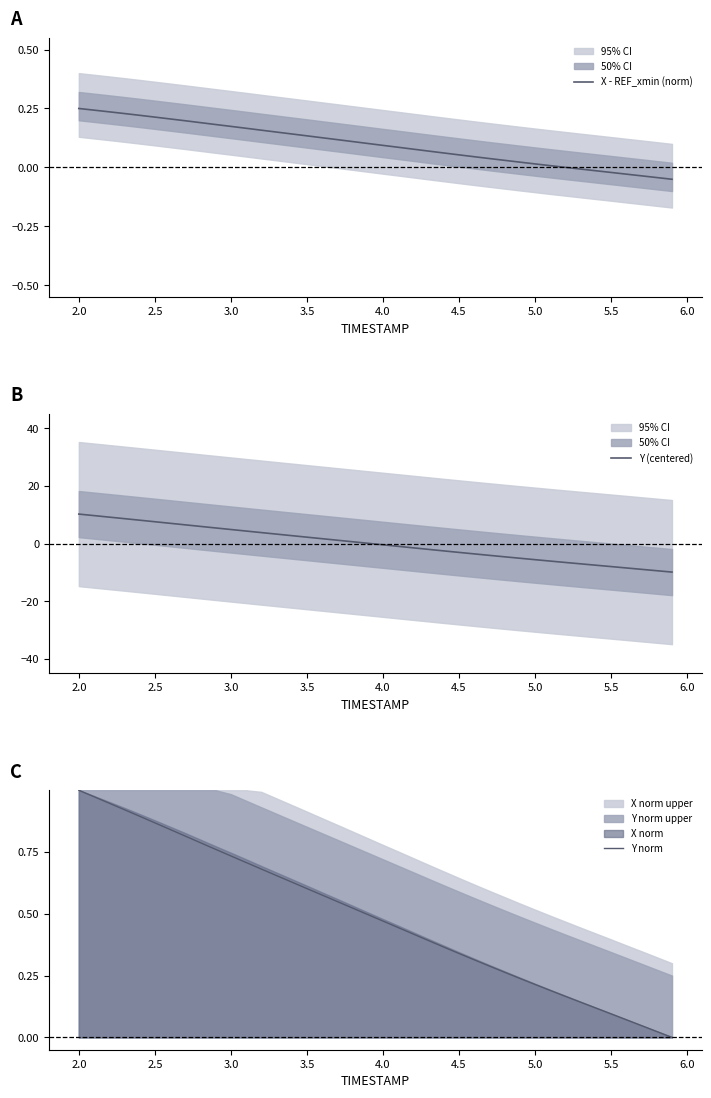

What is the maximum value for Y (centered)?

10.3